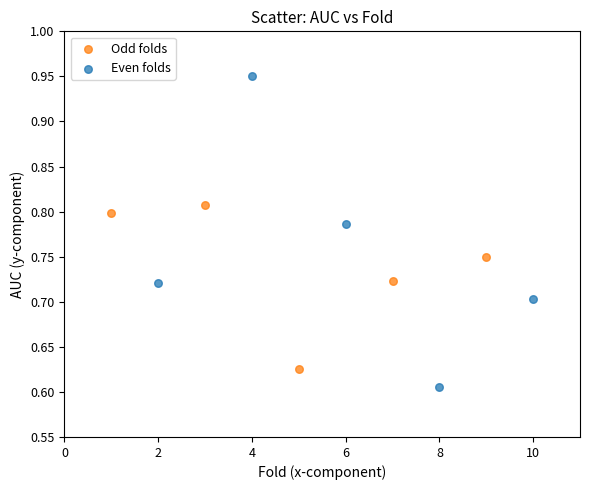

Which series contains the highest Y value?

Even folds